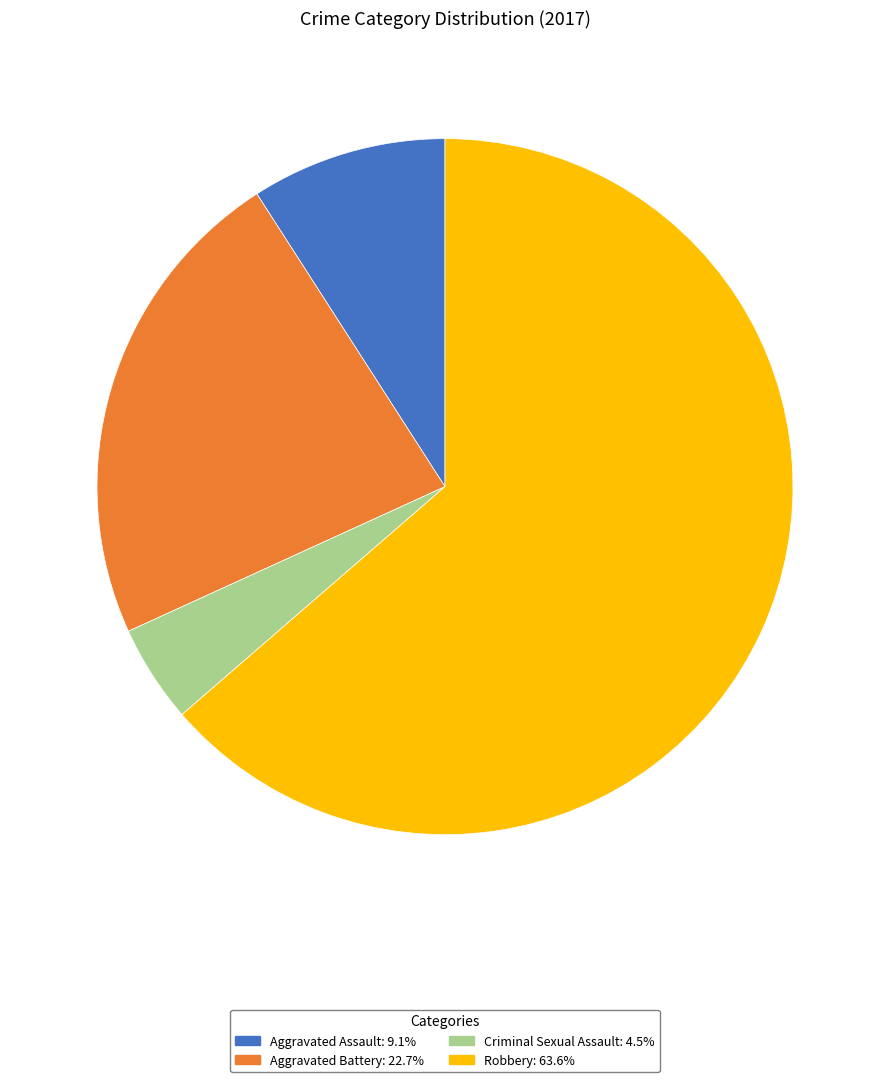

Does Aggravated Battery represent more than half of the total?

No